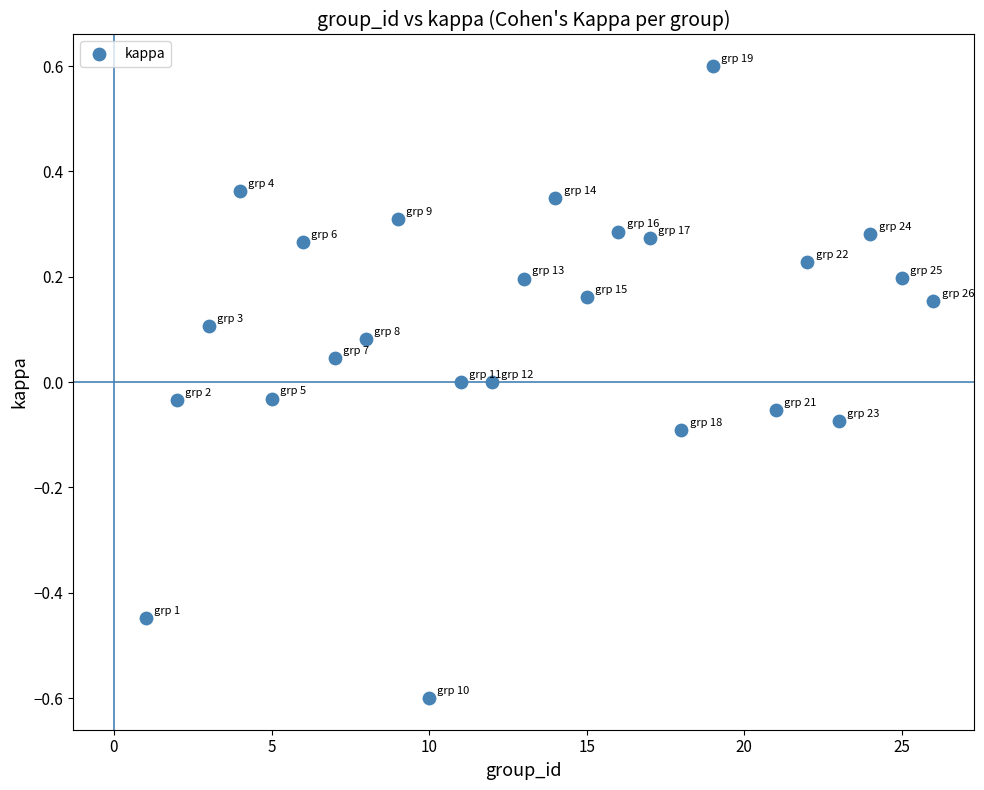

What is the range of X values (max minus min)?

25.0